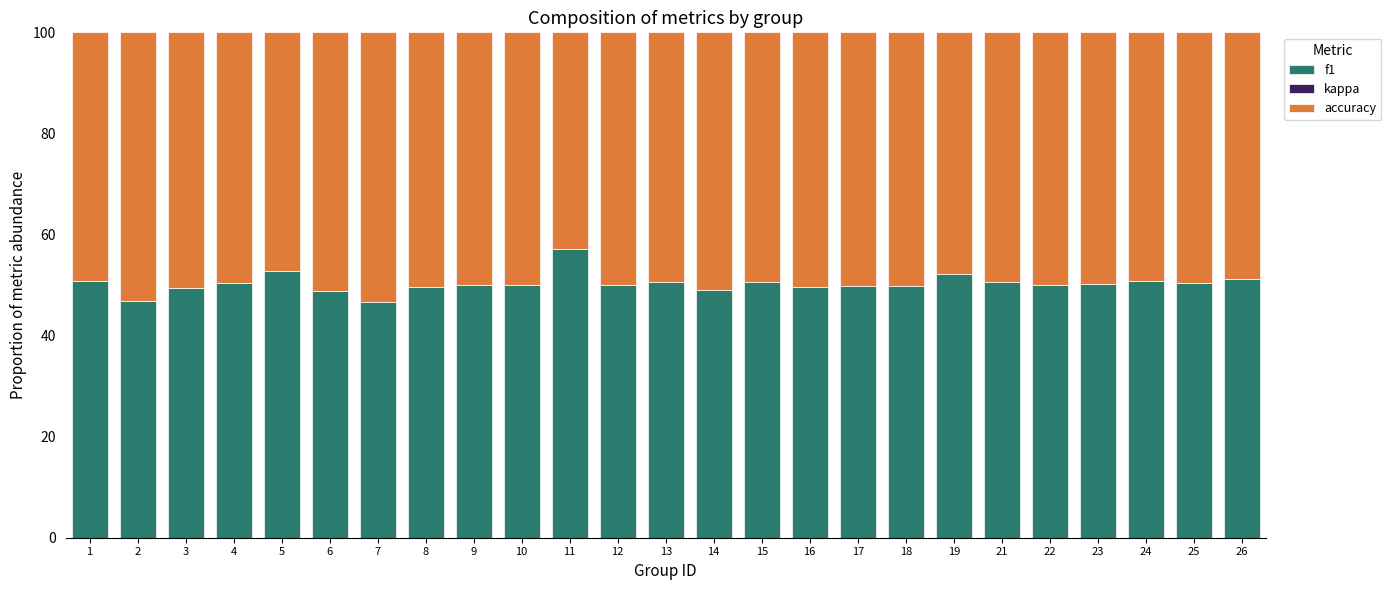

Count the number of categories in the chart.

25